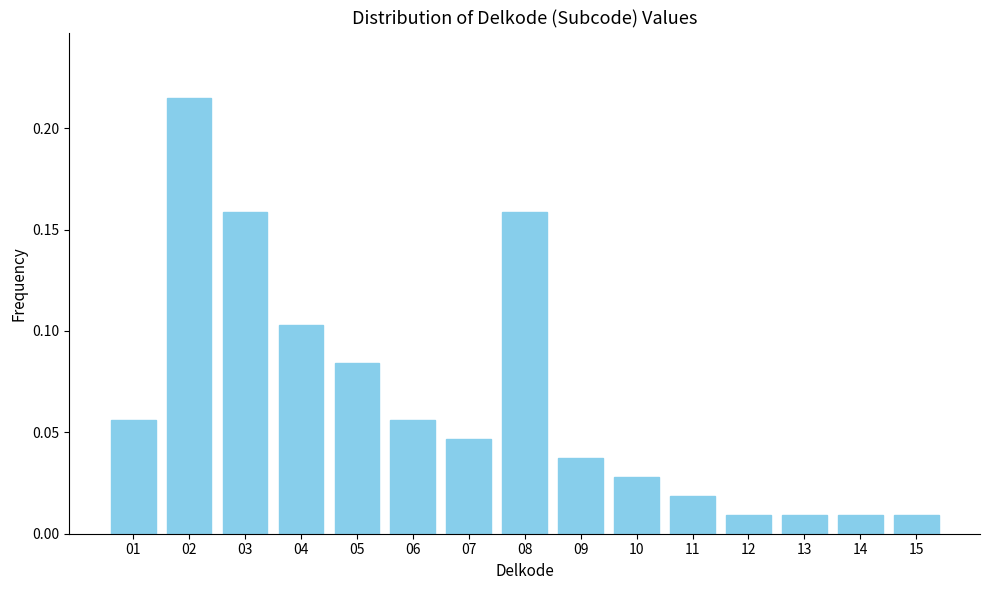

Between 06 and 11, which is larger?

06